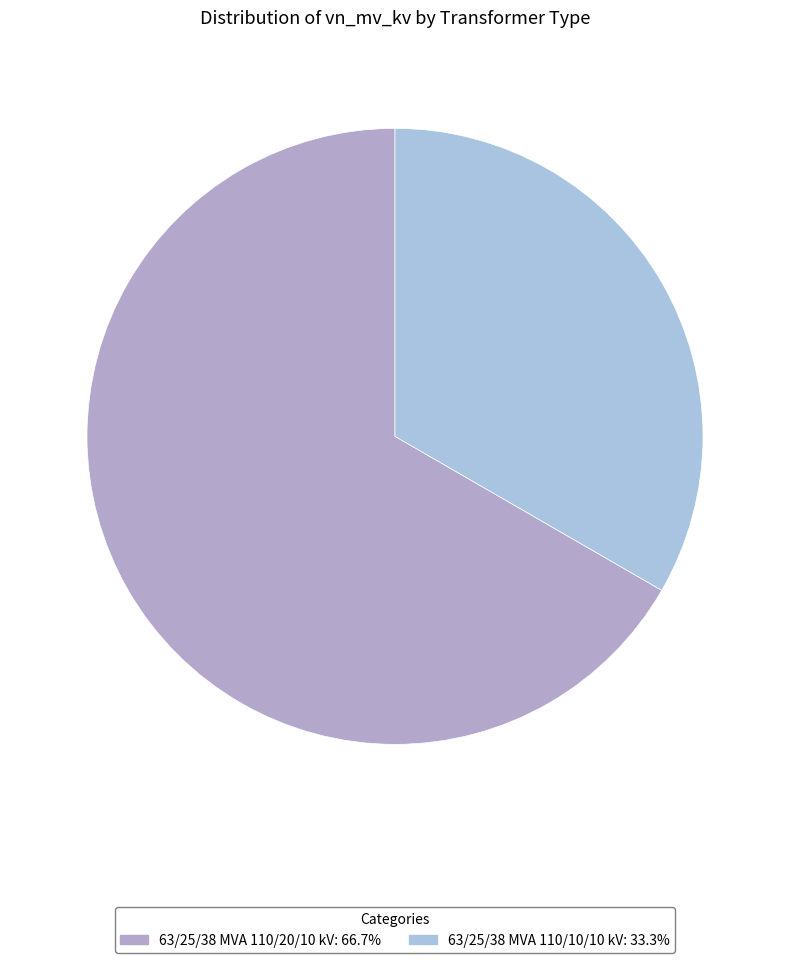

How many segments does this pie chart have?

2